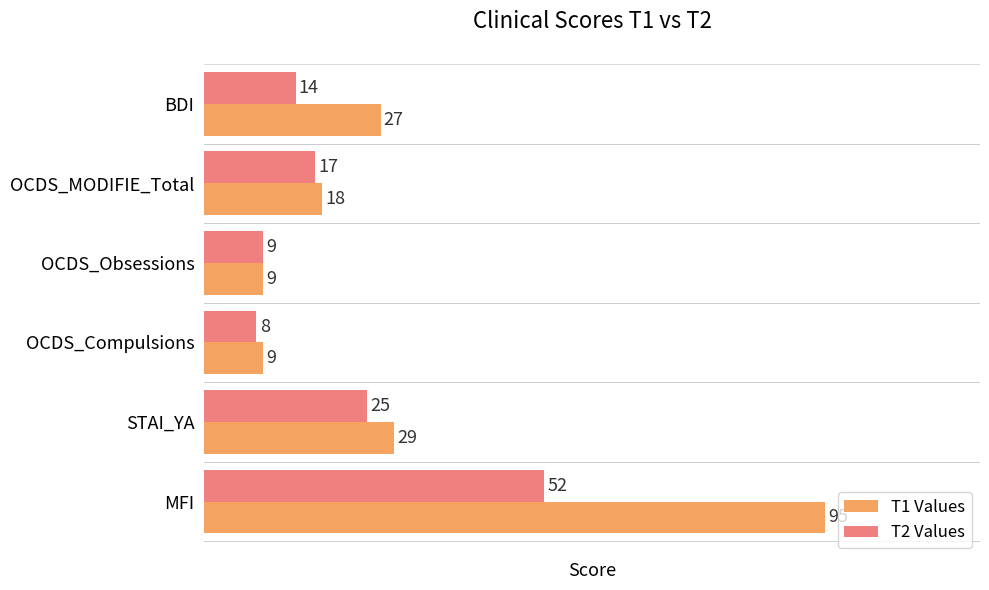

Which series has the widest spread of values?

T1 Values